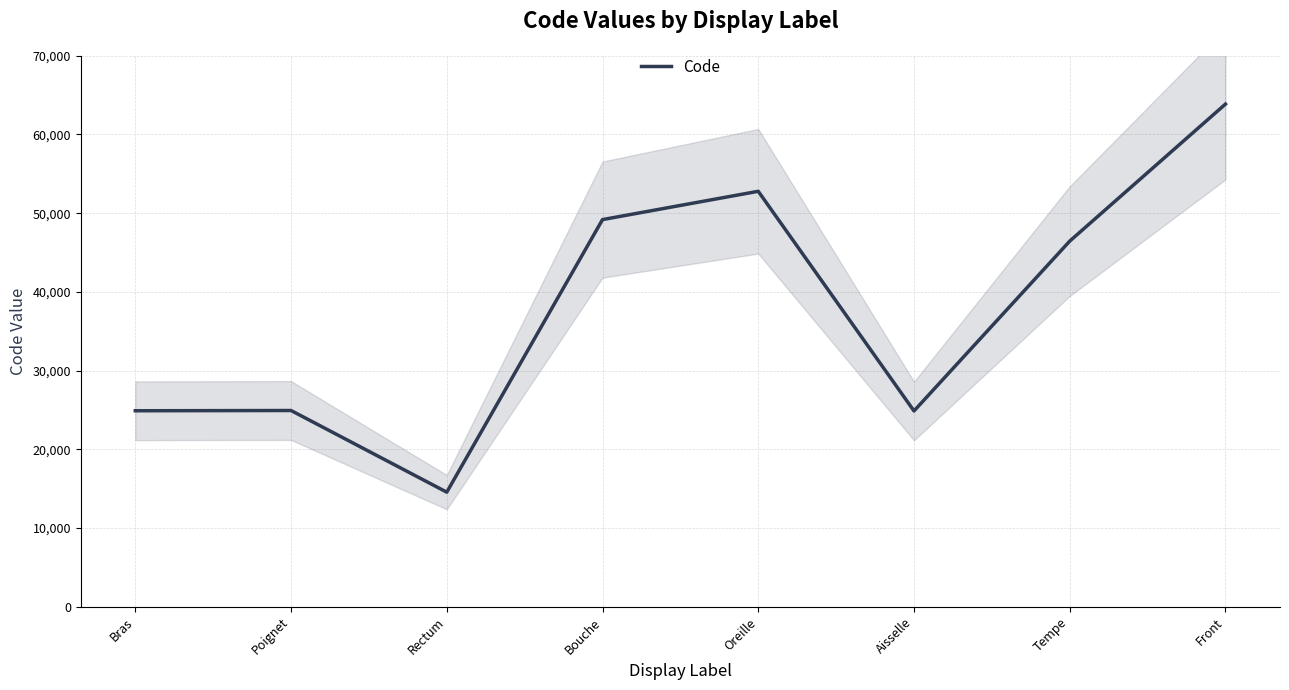

List the labels in order of value, largest first.

Front, Oreille, Bouche, Tempe, Poignet, Bras, Aisselle, Rectum